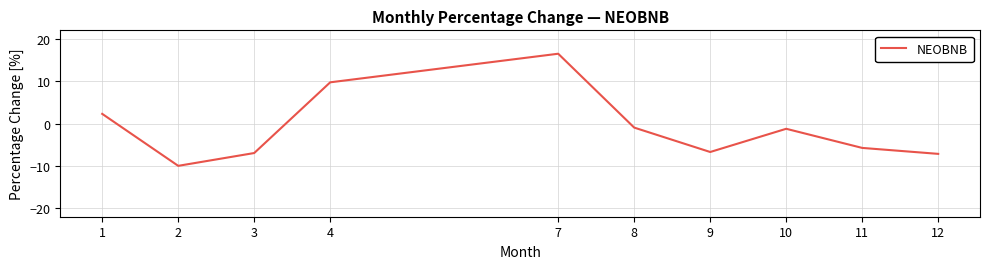

Between 11 and 9, which is larger?

11